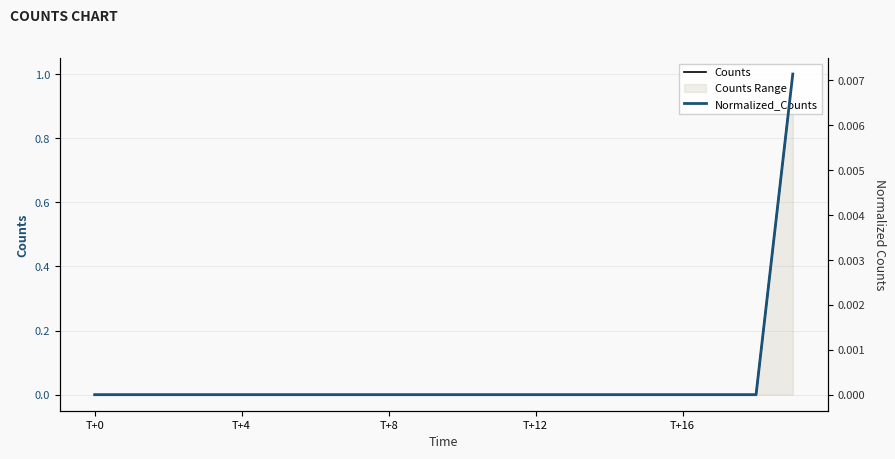

Reading left to right, extract all data points from this chart.

Counts: 0.0	0.0	0.0	0.0	0.0	0.0	0.0	0.0	0.0	0.0	0.0	0.0	0.0	0.0	0.0	0.0	0.0	0.0	0.0	1.0
Normalized_Counts: 0.0	0.0	0.0	0.0	0.0	0.0	0.0	0.0	0.0	0.0	0.0	0.0	0.0	0.0	0.0	0.0	0.0	0.0	0.0	0.0